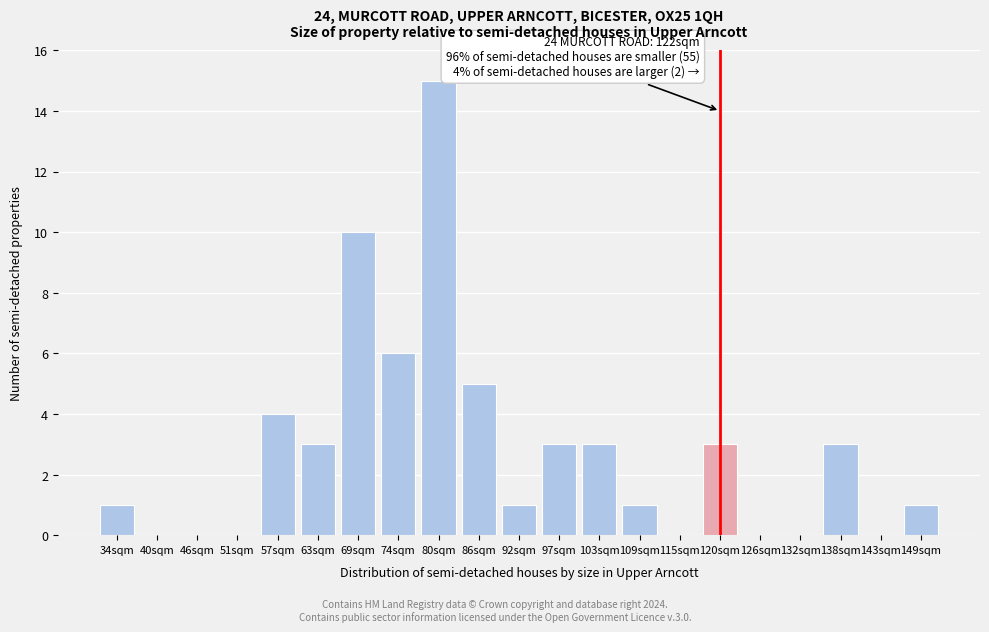

Reading left to right, what are all the values shown in this chart?

34sqm=1	40sqm=0	46sqm=0	51sqm=0	57sqm=4	63sqm=3	69sqm=10	74sqm=6	80sqm=15	86sqm=5	92sqm=1	97sqm=3	103sqm=3	109sqm=1	115sqm=0	120sqm=3	126sqm=0	132sqm=0	138sqm=3	143sqm=0	149sqm=1